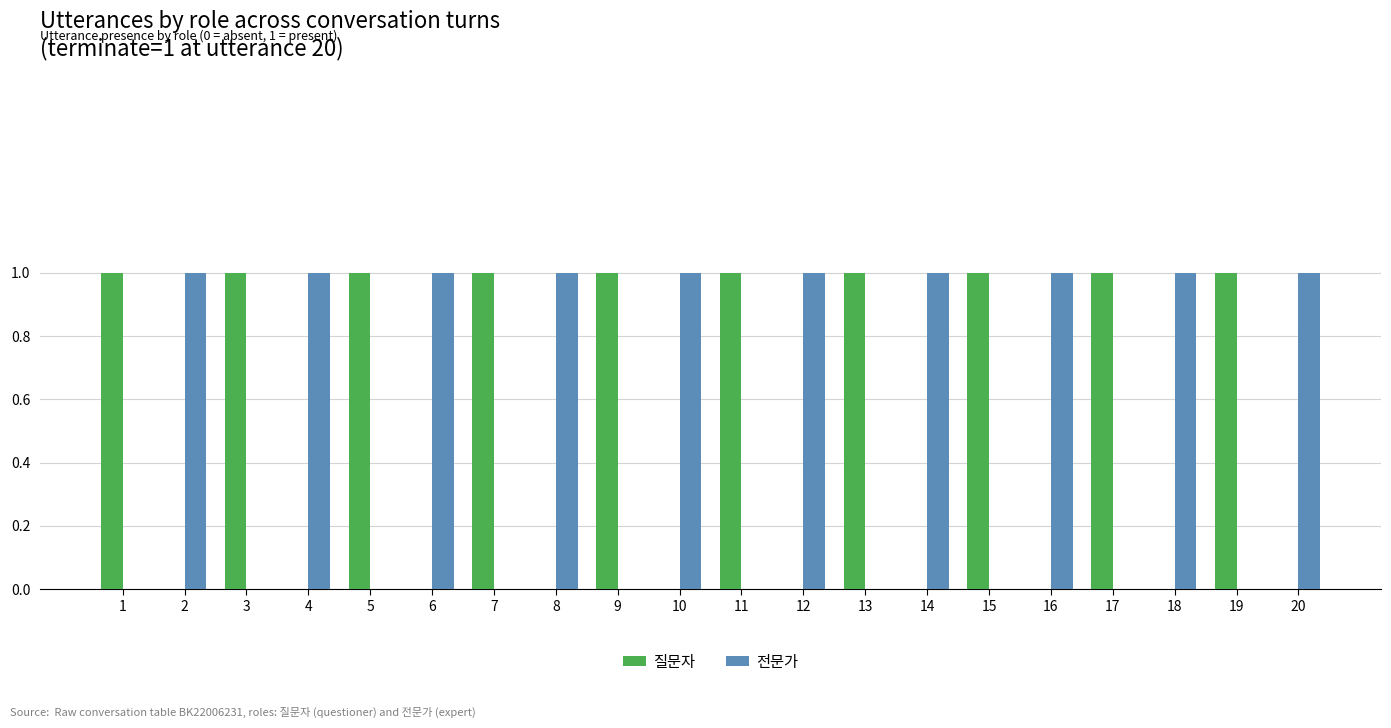

The value of 질문자 at 15 is 1. True or false?

True